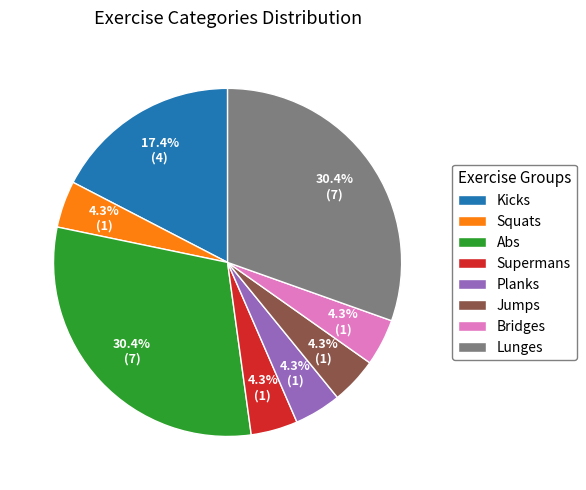

How many segments does this pie chart have?

8